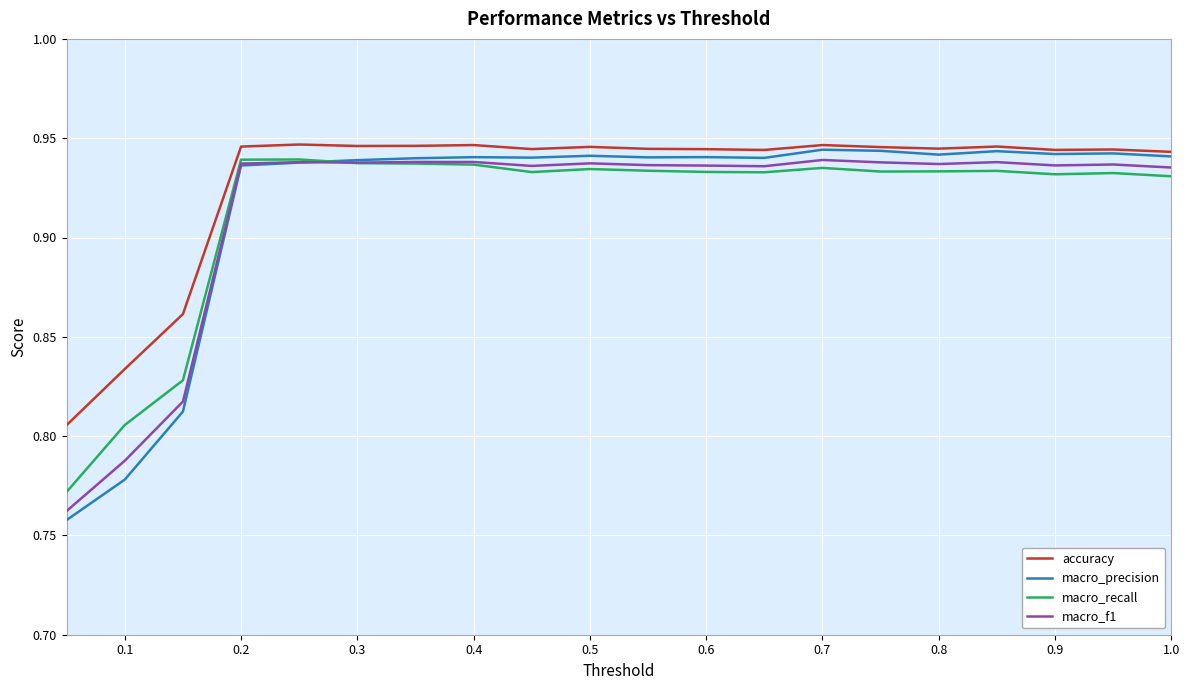

In macro_recall, how many points are higher than both neighbors (excluding endpoints)?

5